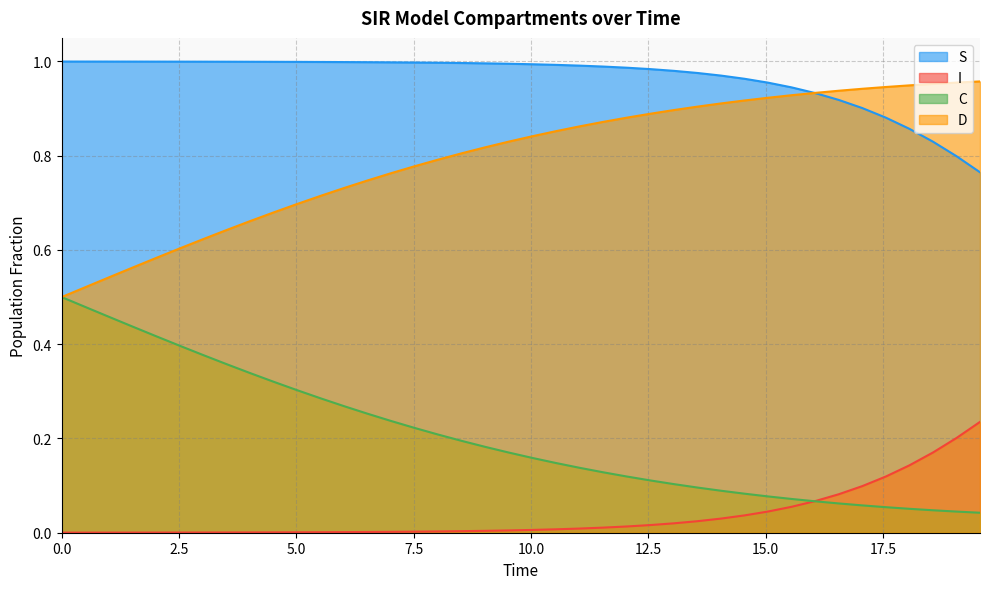

Rank the series by their maximum value, from lowest to highest.

I, C, D, S